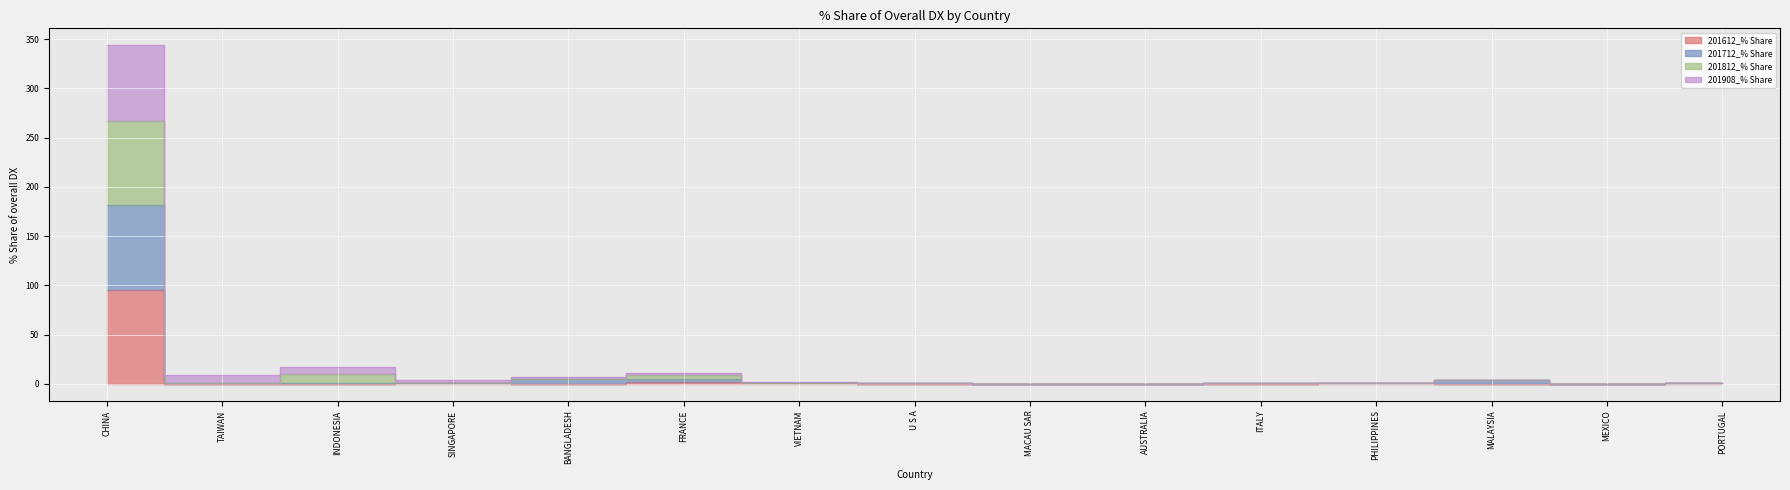

What is the difference between the second highest and second lowest values in the 201908_% Share series?

10.3